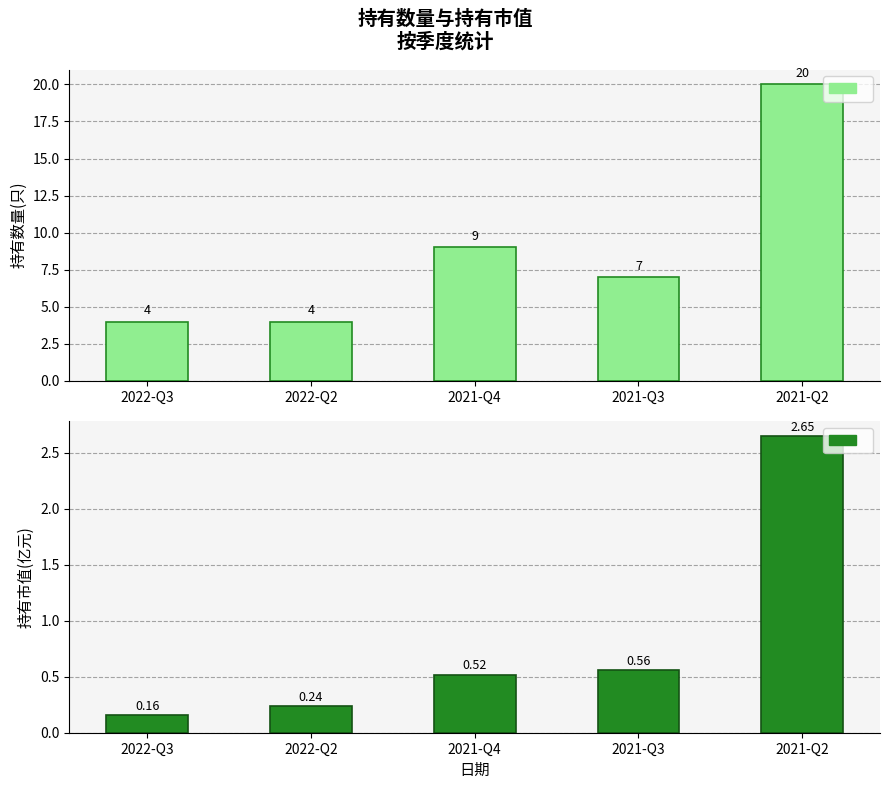

At which category is the sum across all series the highest?

2021-Q2